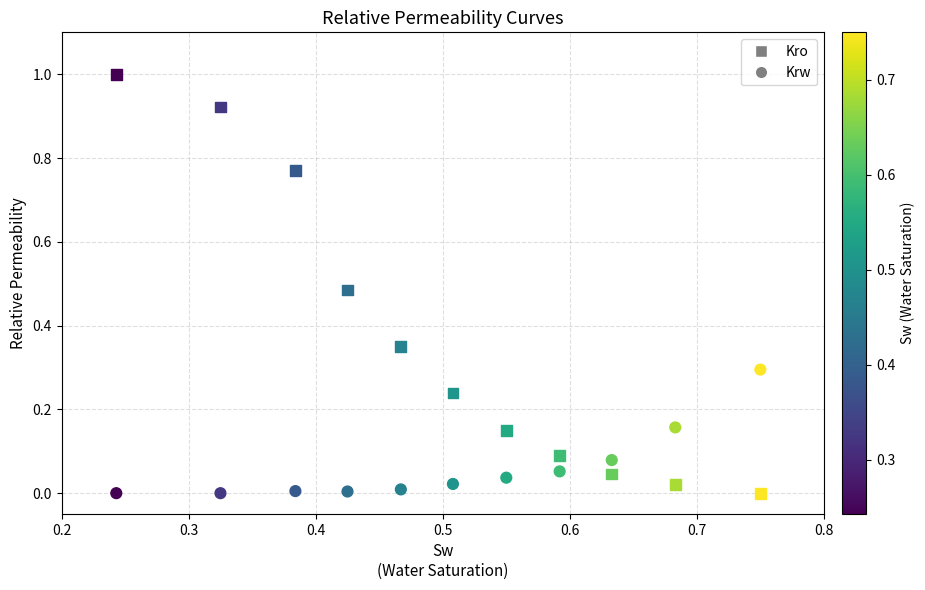

How many points are shown in the scatter plot?

22